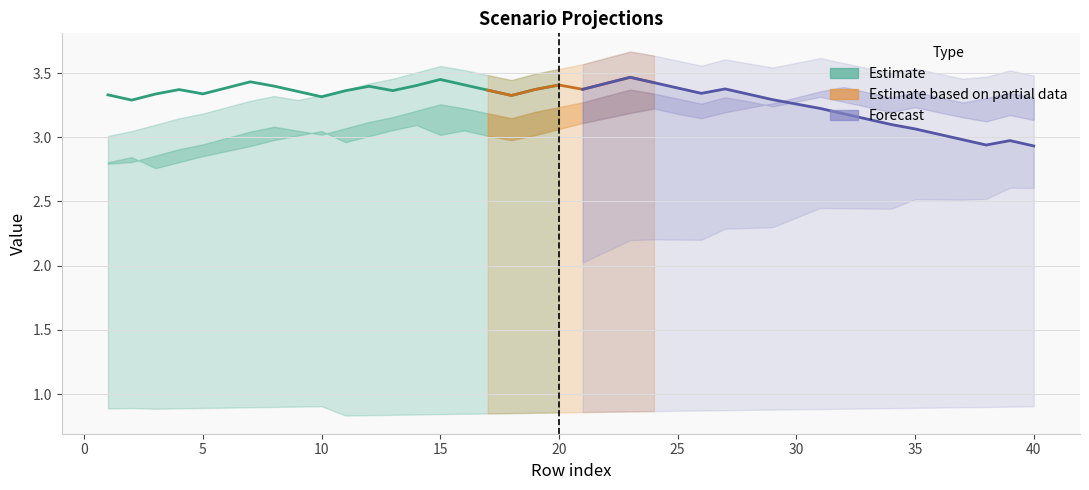

At how many categories does at least one series exceed 1?

40